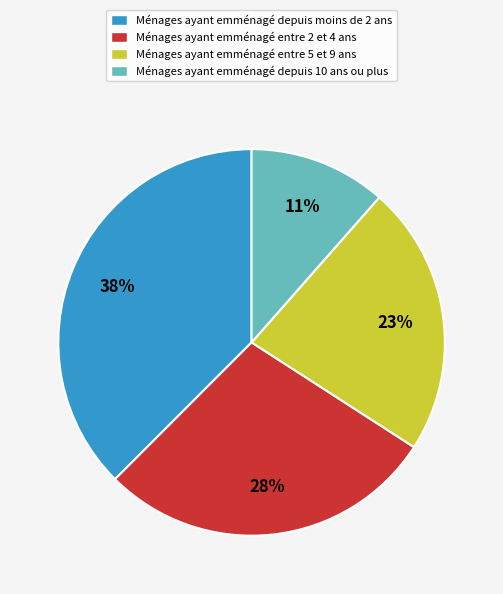

What percentage is the Ménages ayant emménagé depuis moins de 2 ans slice, to the nearest percent?

38%